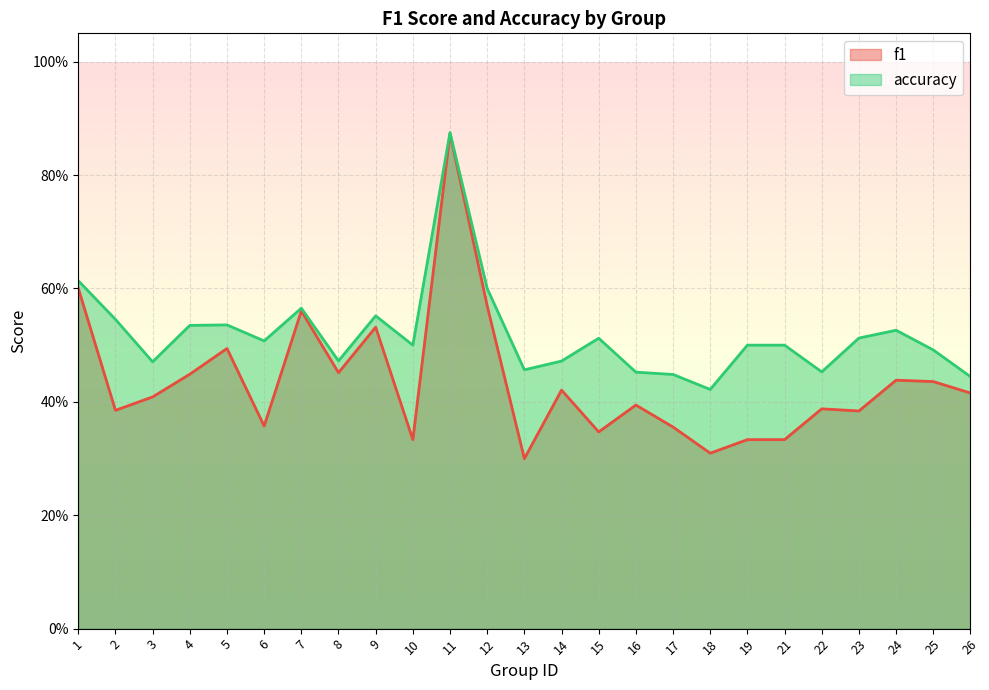

Reading right to left, what are all the values shown in this chart?

f1: 0.4	0.4	0.4	0.4	0.4	0.3	0.3	0.3	0.4	0.4	0.3	0.4	0.3	0.6	0.9	0.3	0.5	0.5	0.6	0.4	0.5	0.4	0.4	0.4	0.6
accuracy: 0.4	0.5	0.5	0.5	0.5	0.5	0.5	0.4	0.4	0.5	0.5	0.5	0.5	0.6	0.9	0.5	0.6	0.5	0.6	0.5	0.5	0.5	0.5	0.5	0.6